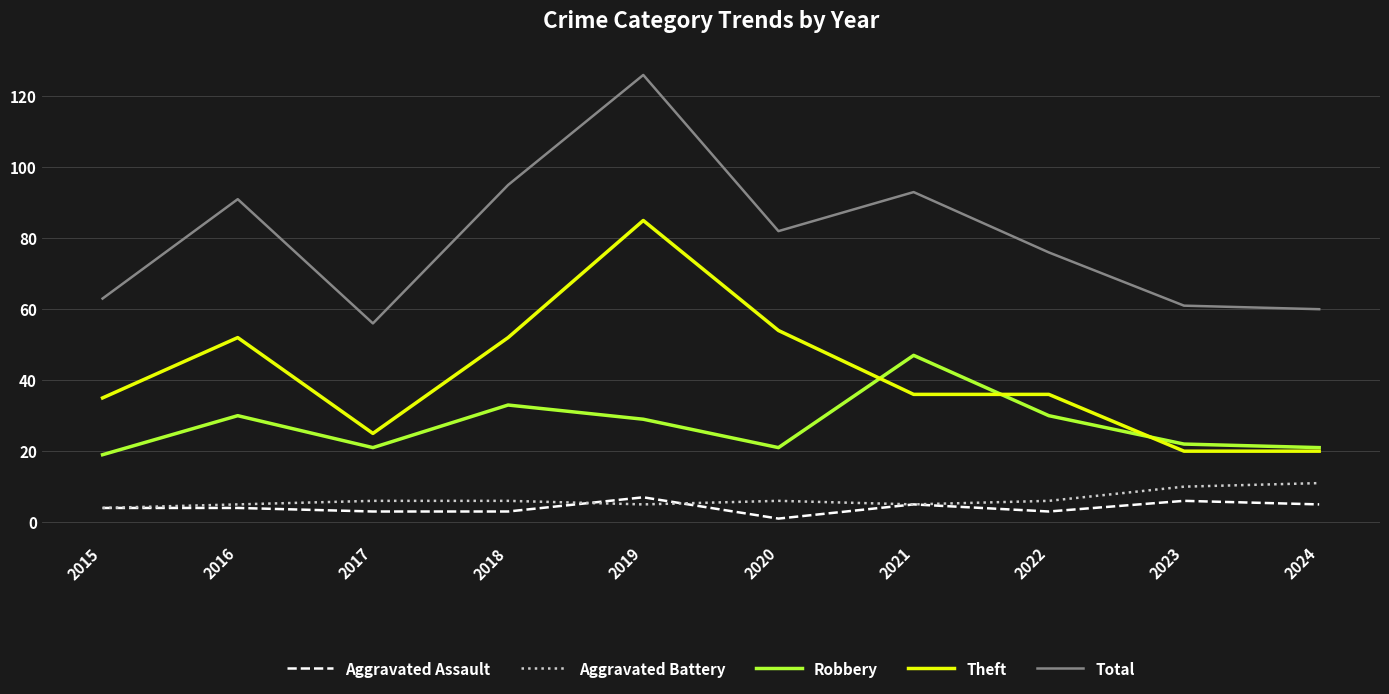

Between 2019 and 2021, which series saw the biggest shift?

Theft